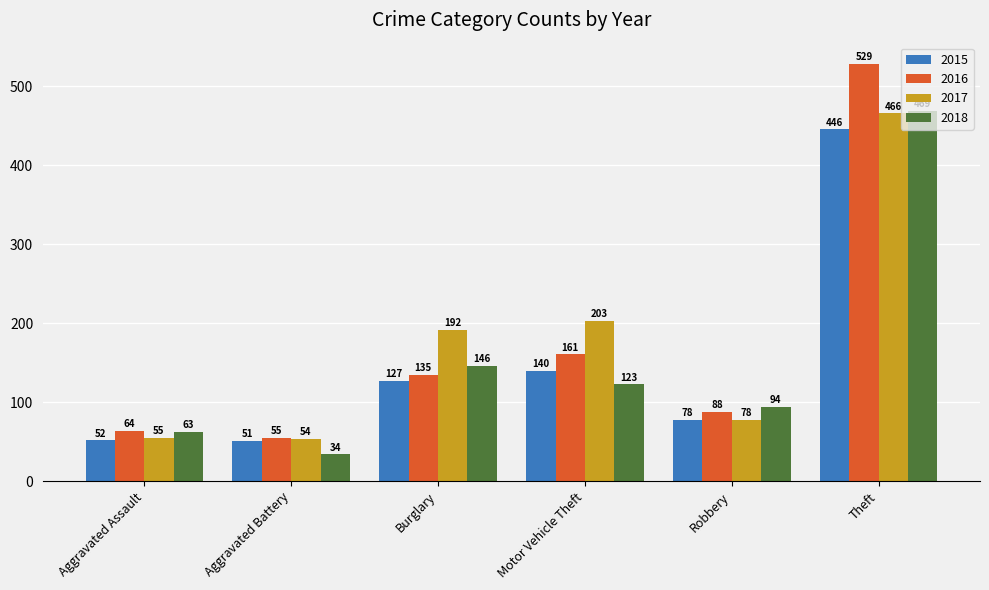

Rank the series by their maximum value, from highest to lowest.

2016, 2018, 2017, 2015